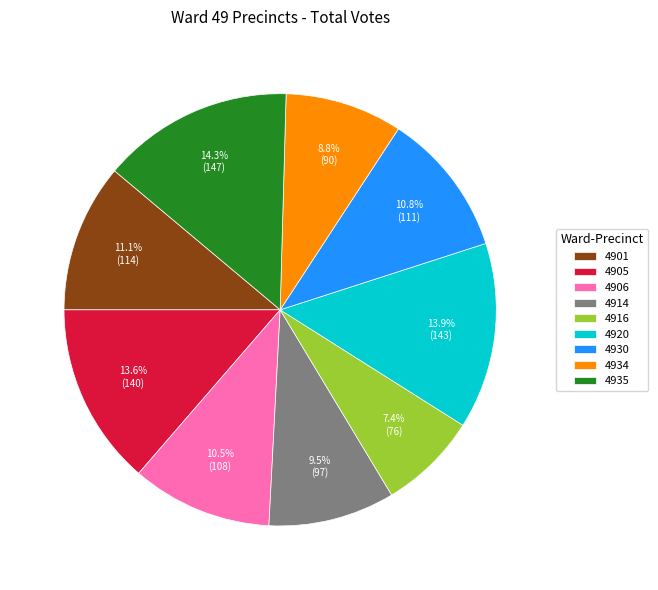

To the nearest percent, what is the combined percentage of 4905 and 4901?

25%